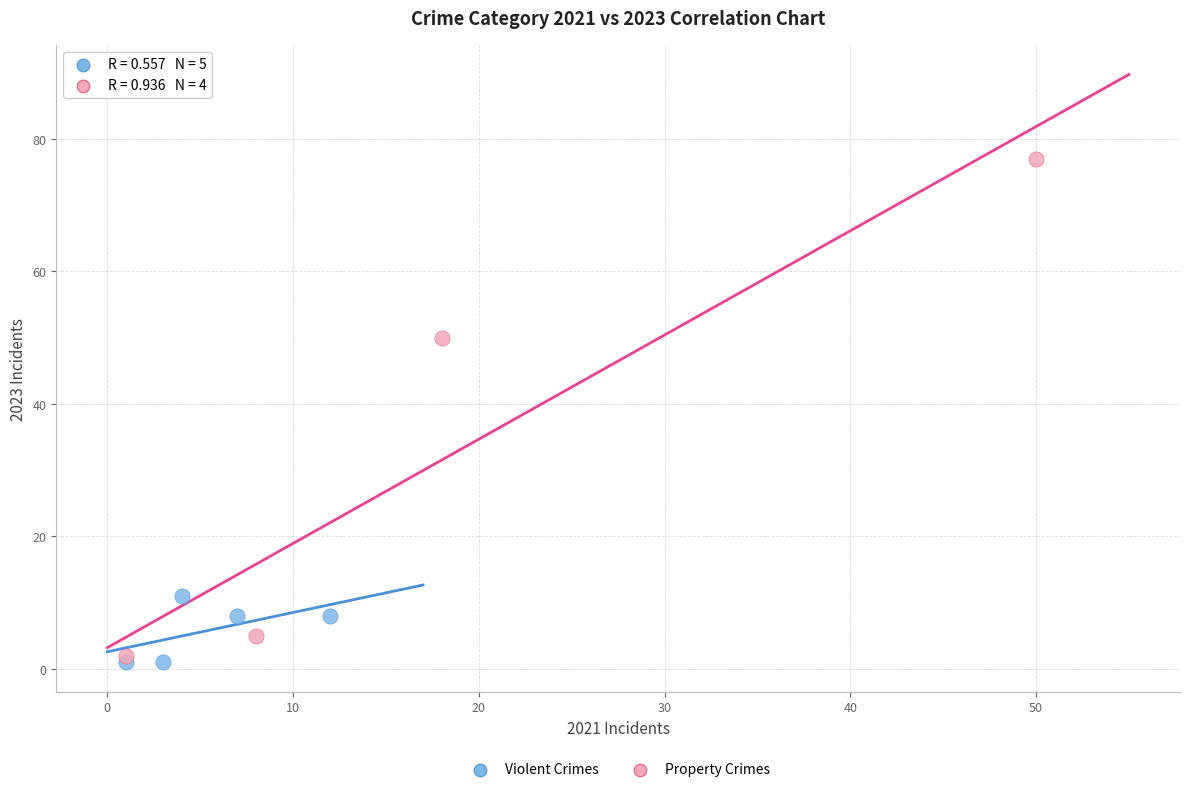

Which series contains the lowest Y value?

Violent Crimes